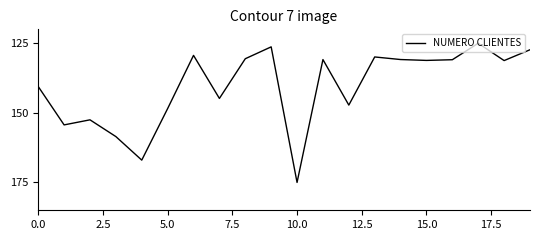

What is the maximum value shown in the chart?

175.0